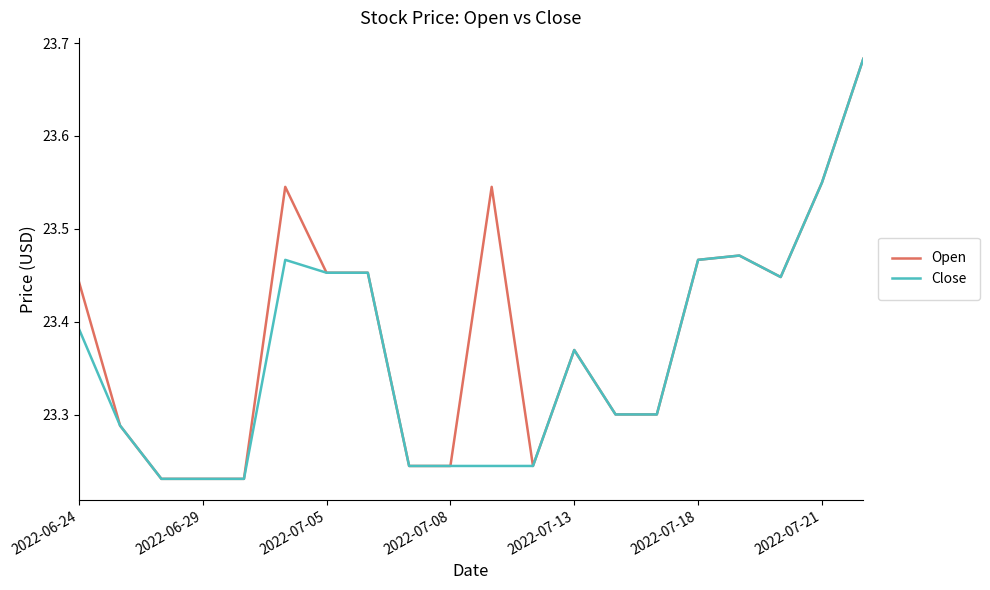

Which series has the largest total across all categories?

Open